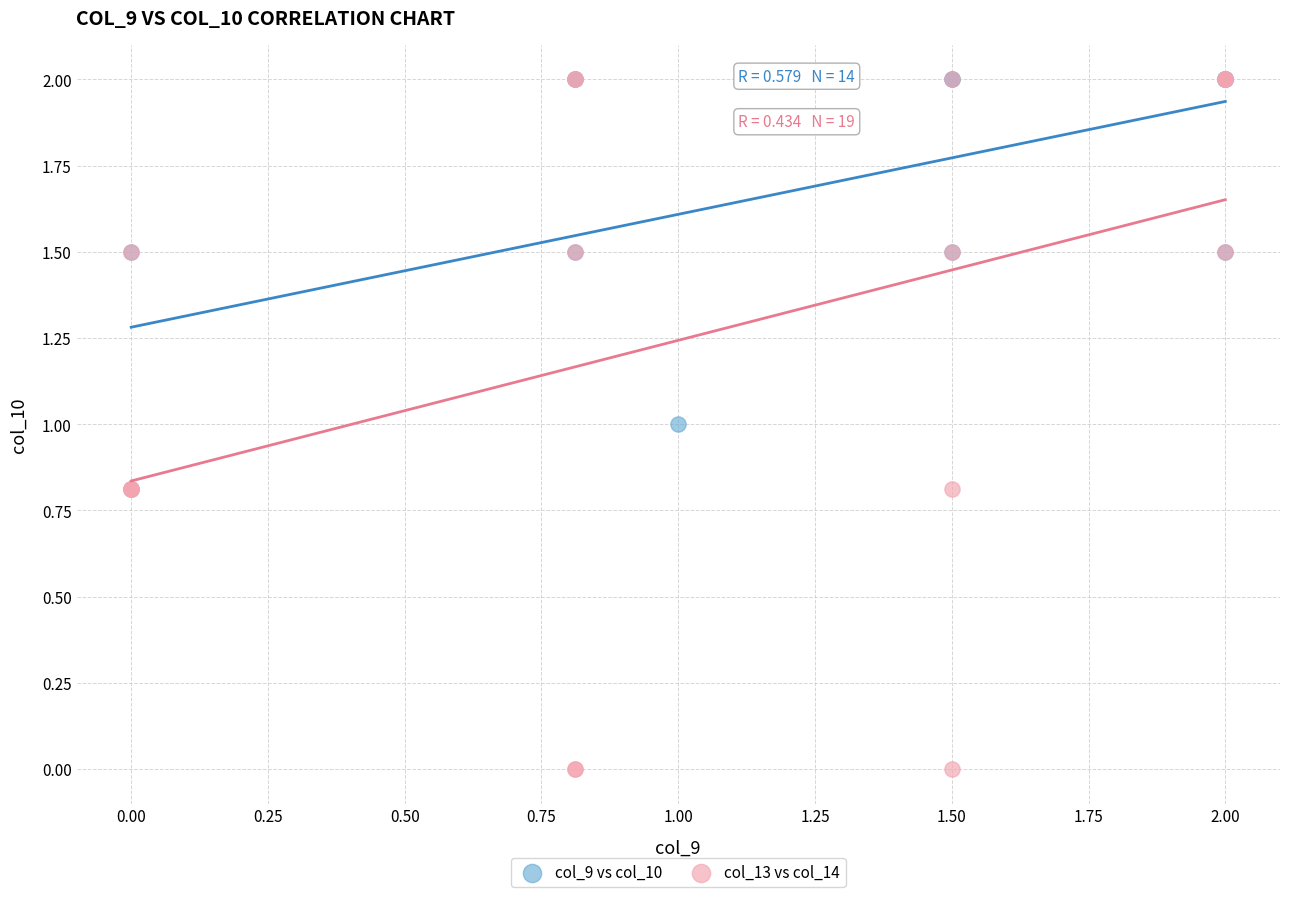

What are all the series names shown in the legend?

col_9 vs col_10, col_13 vs col_14